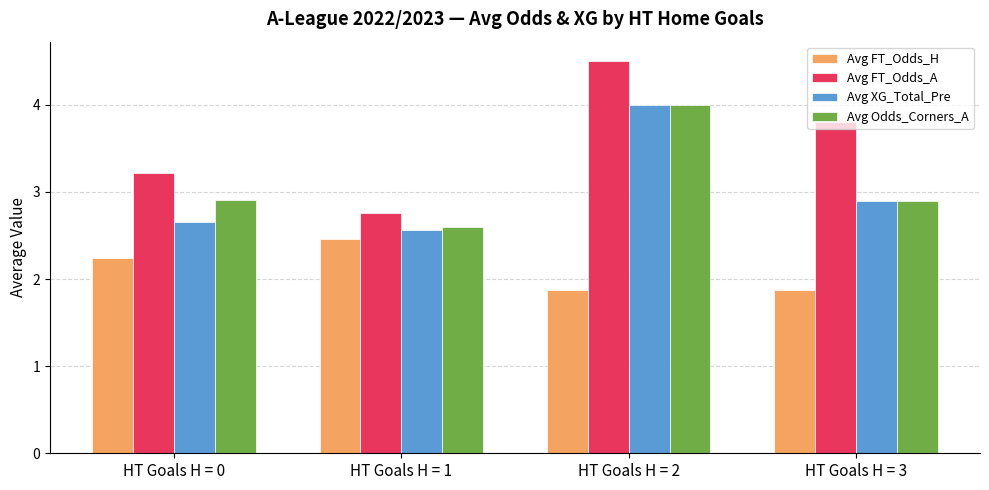

How many Avg XG_Total_Pre values are between 2 and 4?

4